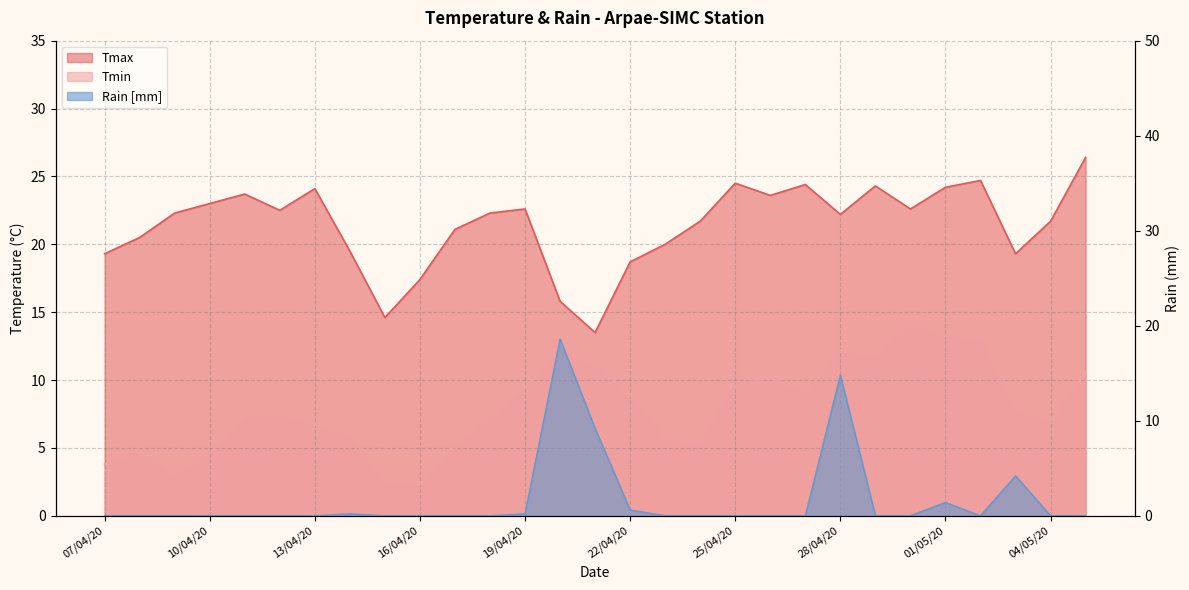

What is the minimum value for Tmax?

13.5